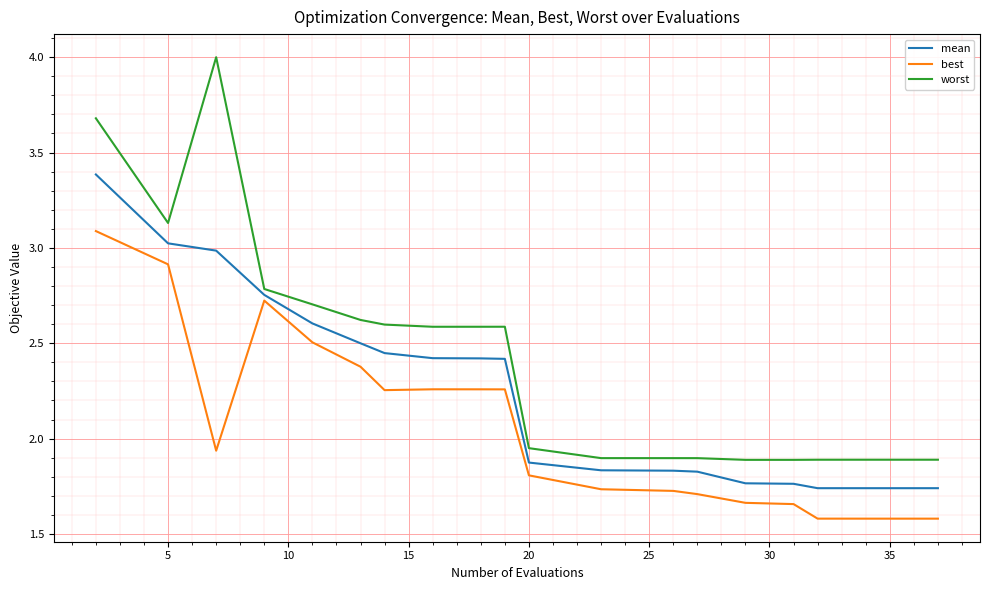

Which series has the largest total across all categories?

worst